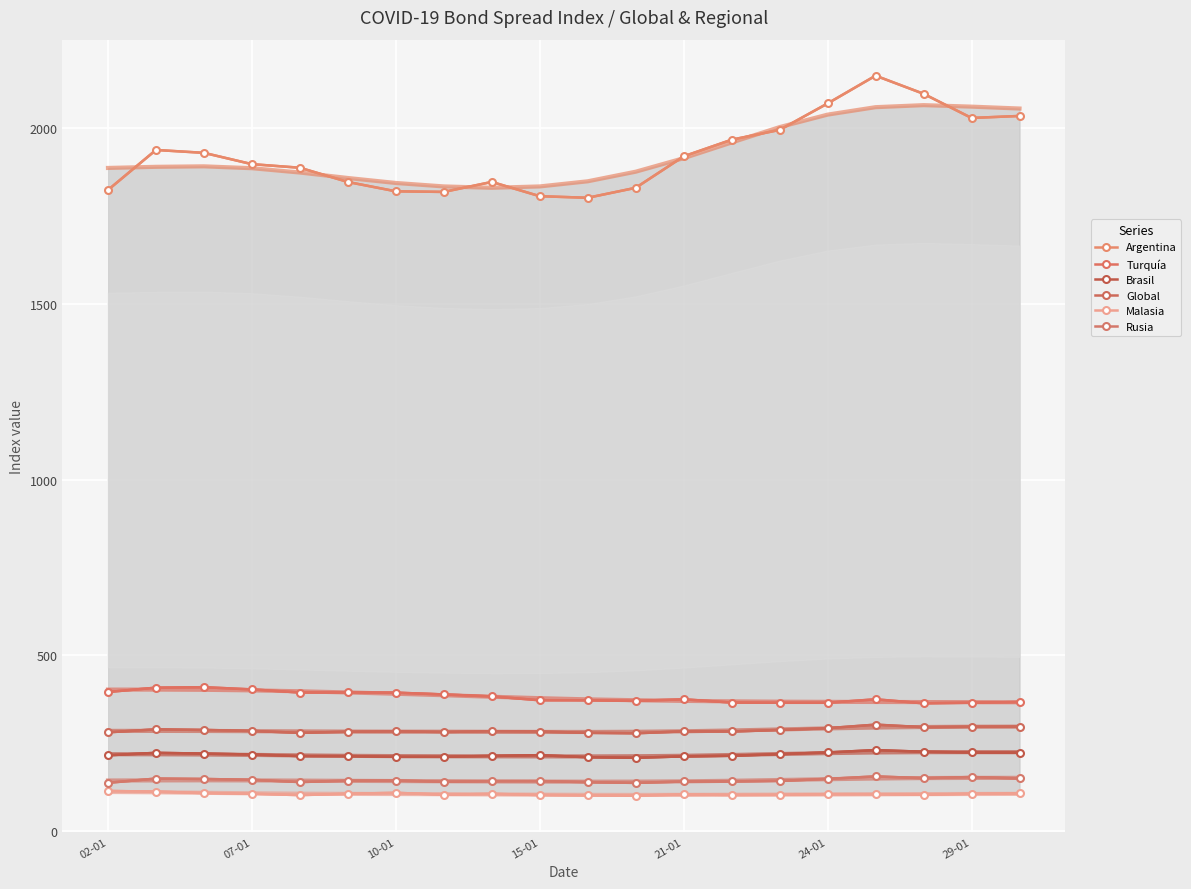

Is it true that Rusia equals 79.6 at 10?

False